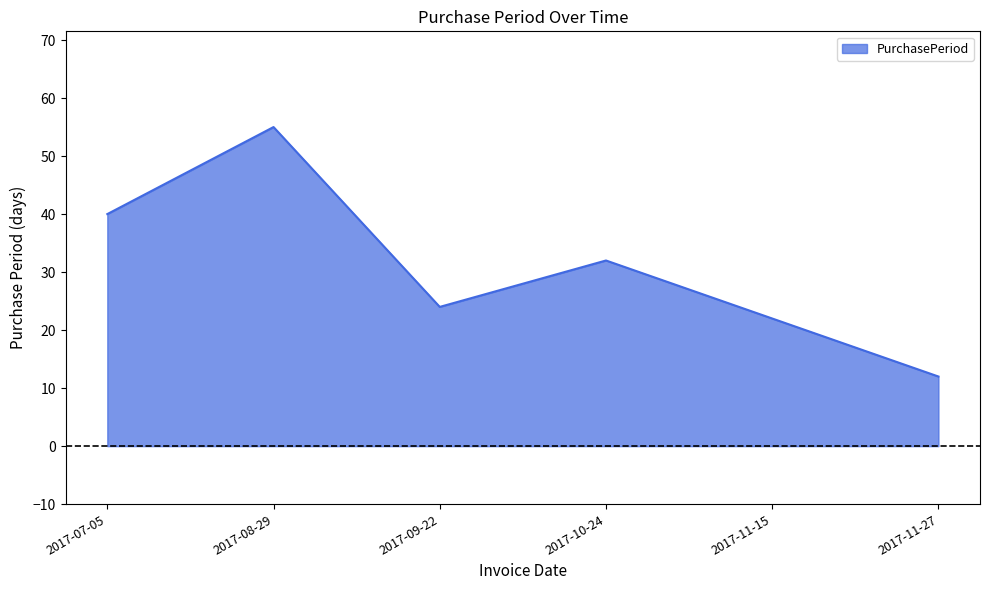

At which category does the data reach its first local valley?

2017-09-22